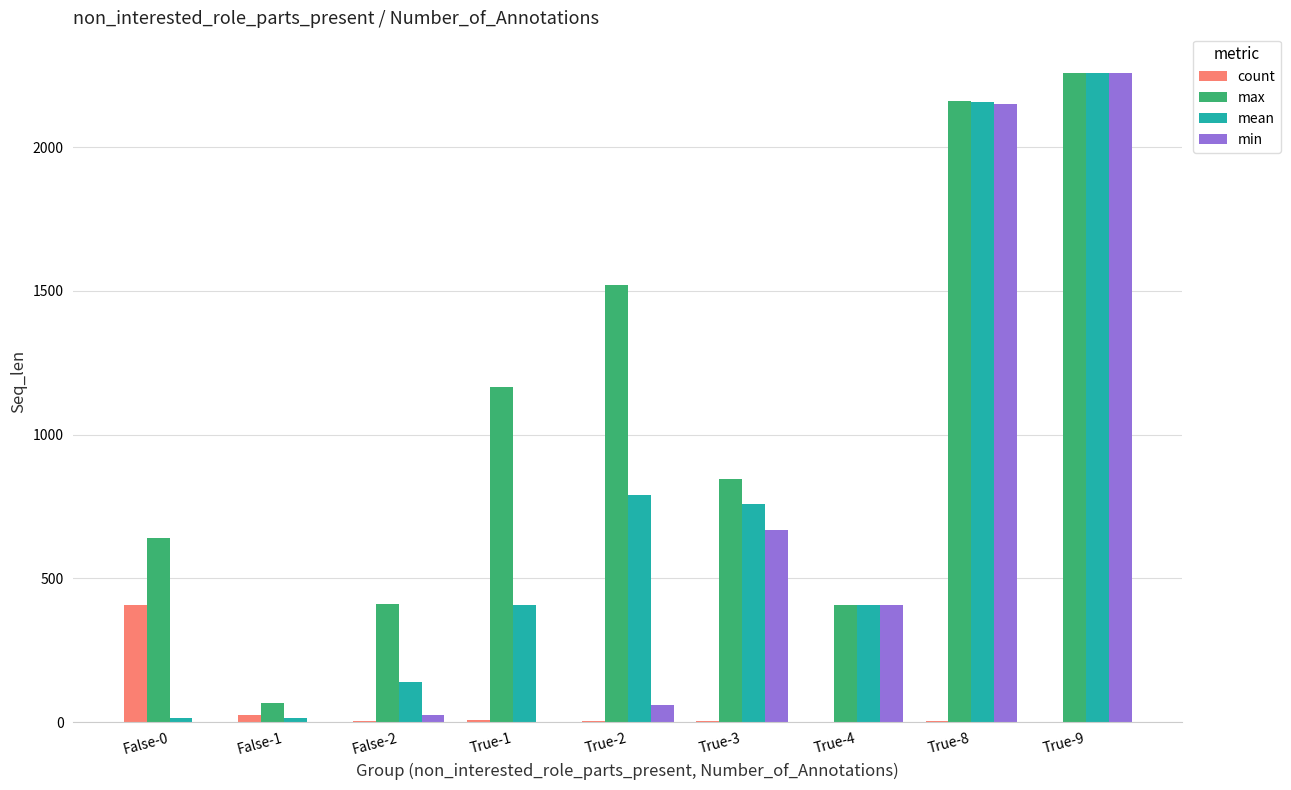

Are the bars horizontal?

No